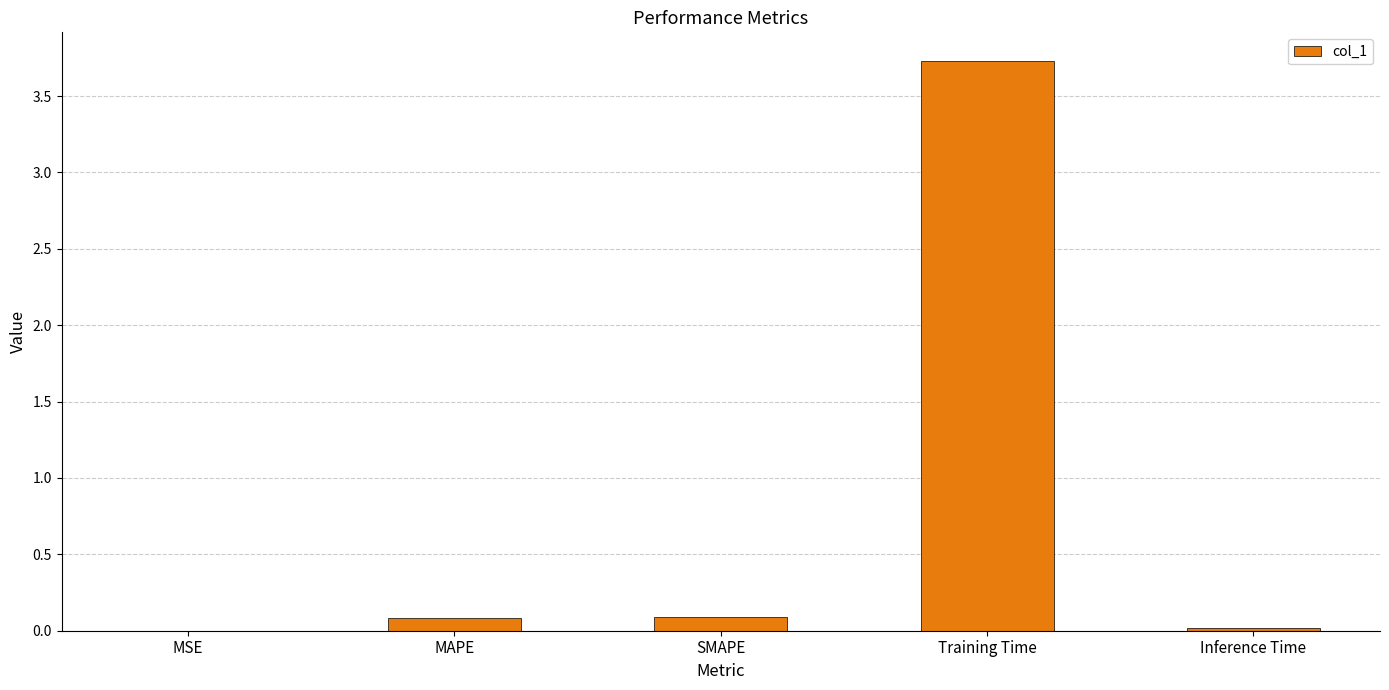

The value at MAPE is 0.1. True or false?

True